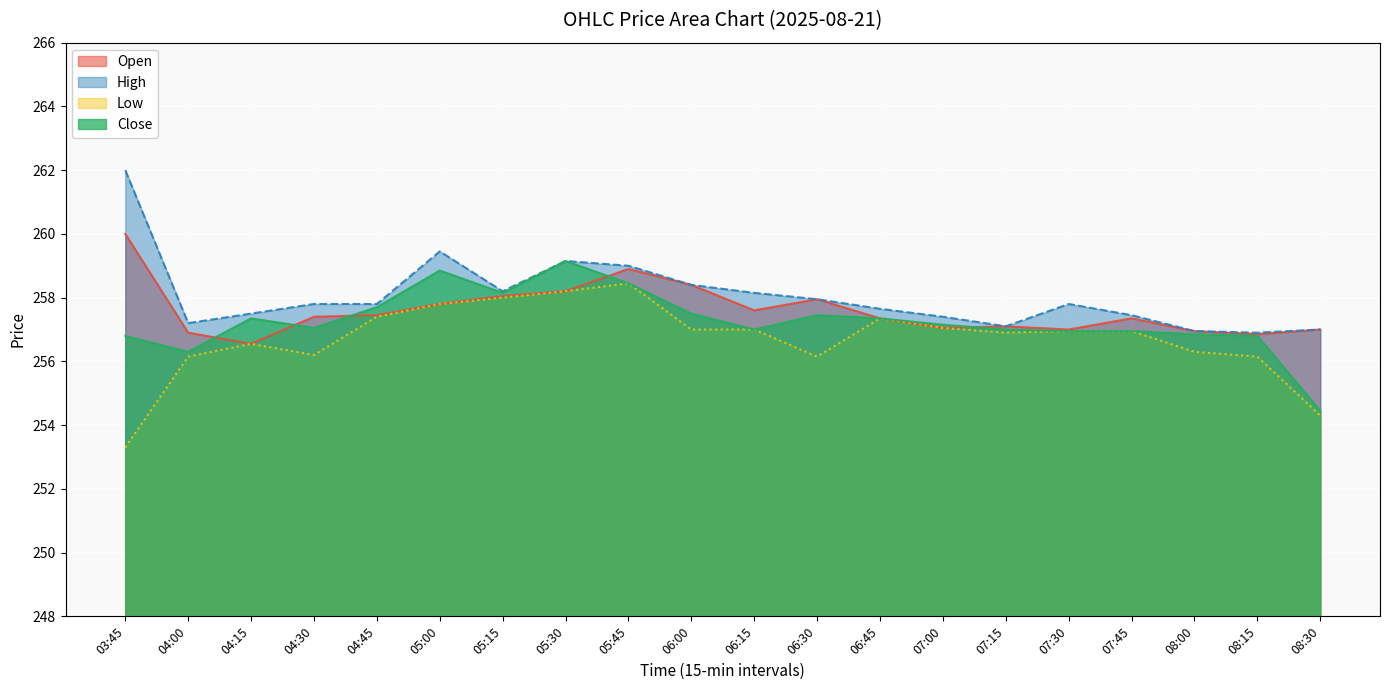

List the series in order of their peak value, lowest first.

Low, Close, Open, High